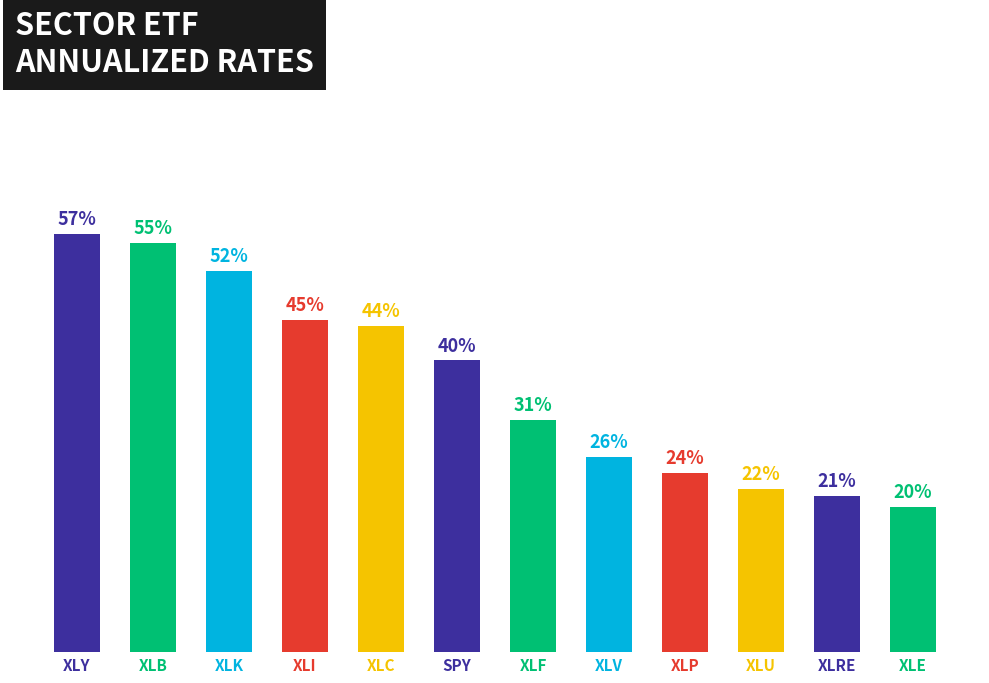

True or false: the data shows 0.2 at XLP.

True